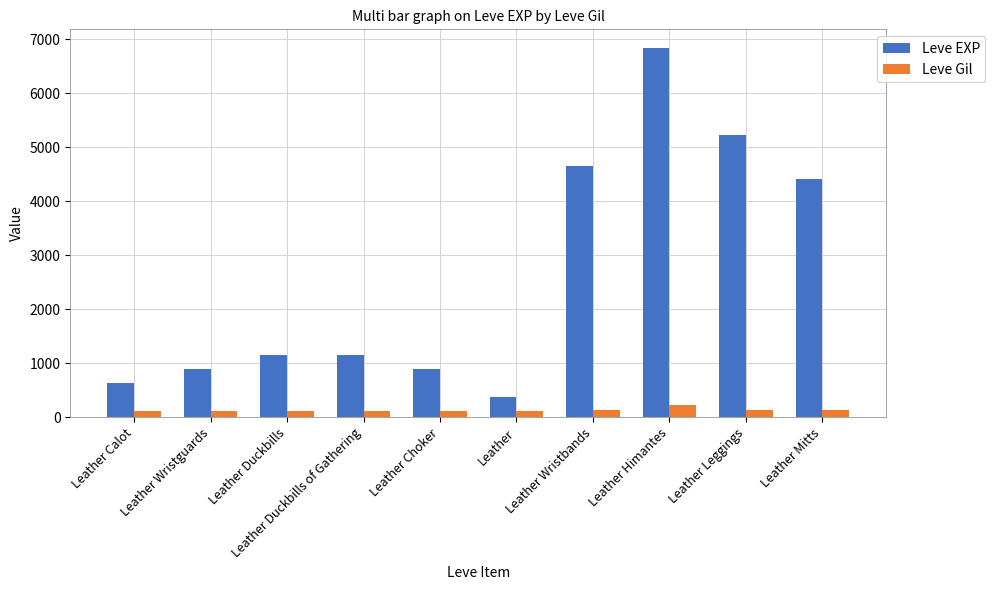

What is the average value of the Leve EXP series?

2625